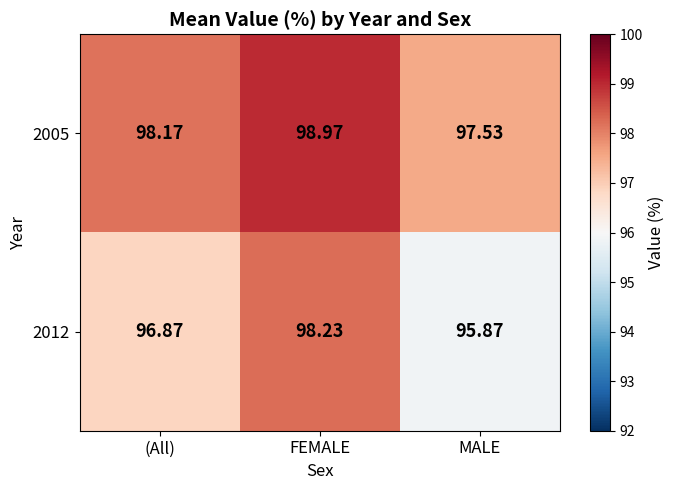

Which series has the largest total across all categories?

2005